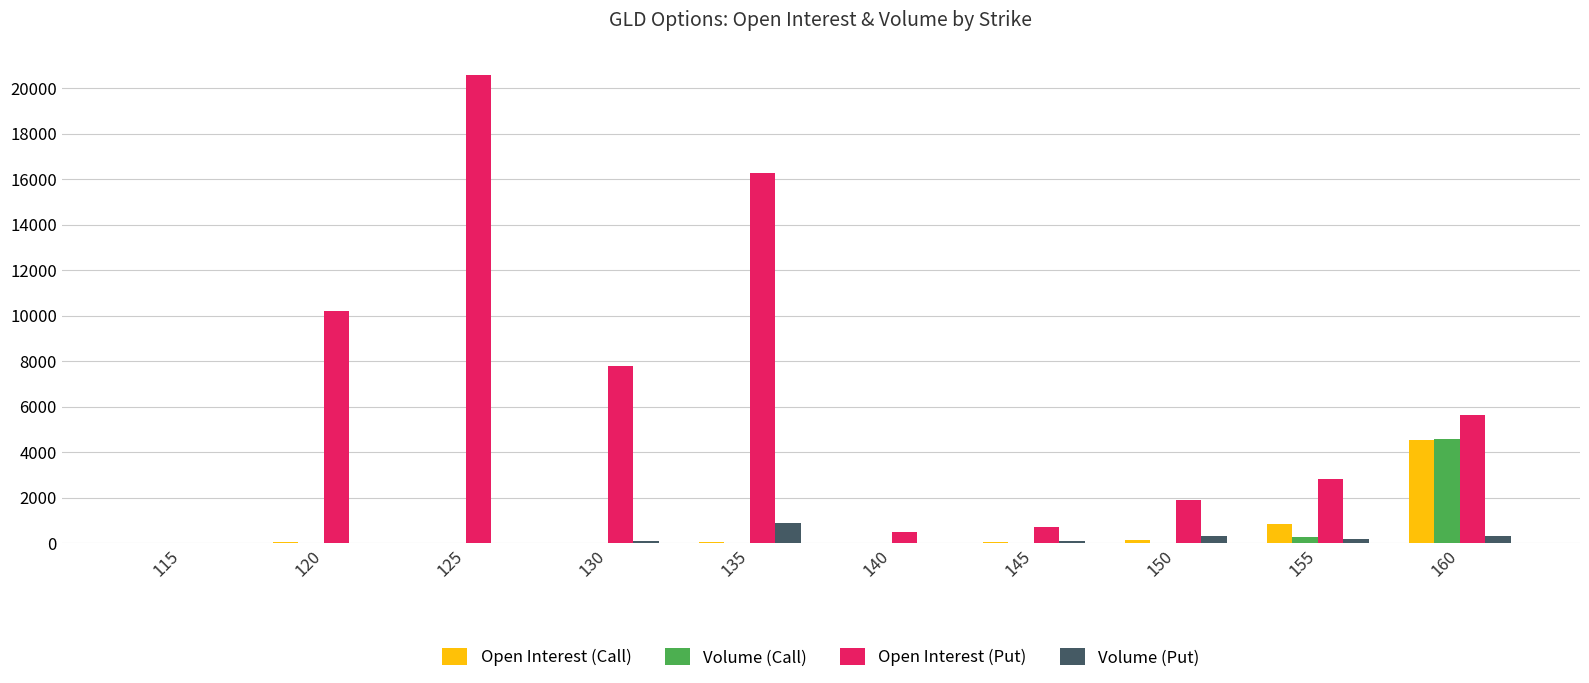

True or false: Open Interest (Put) has a value of 2825 at 150.

False